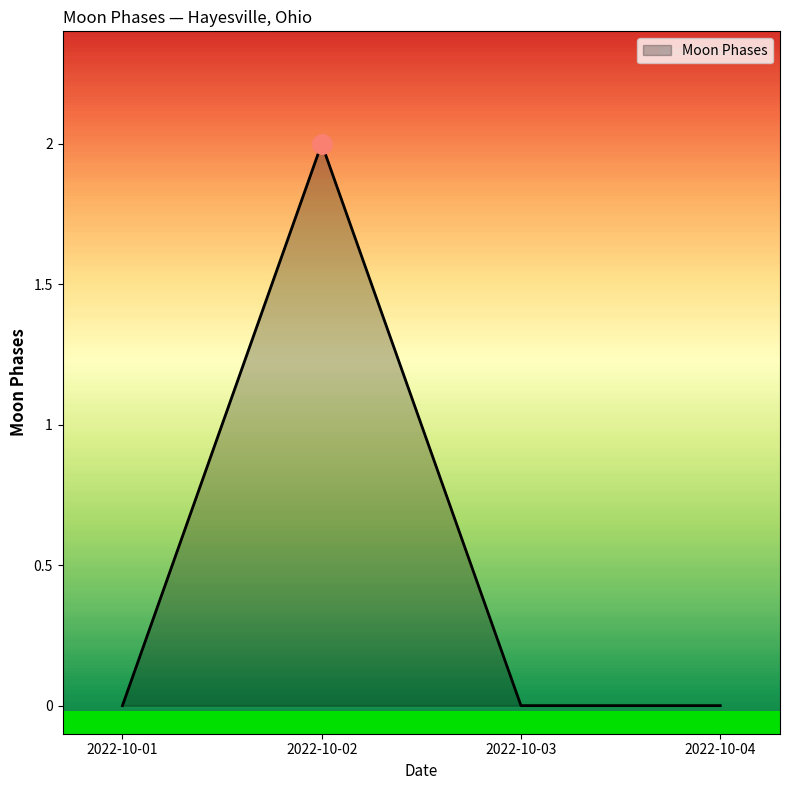

Which label corresponds to the largest value in the chart?

2022-10-02